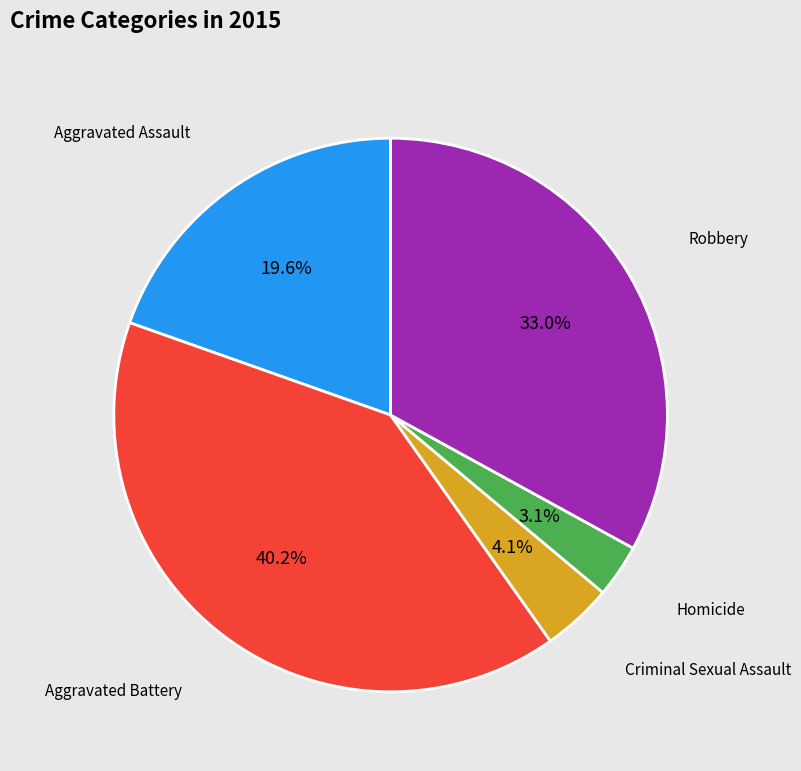

Is there a majority slice in this chart?

No